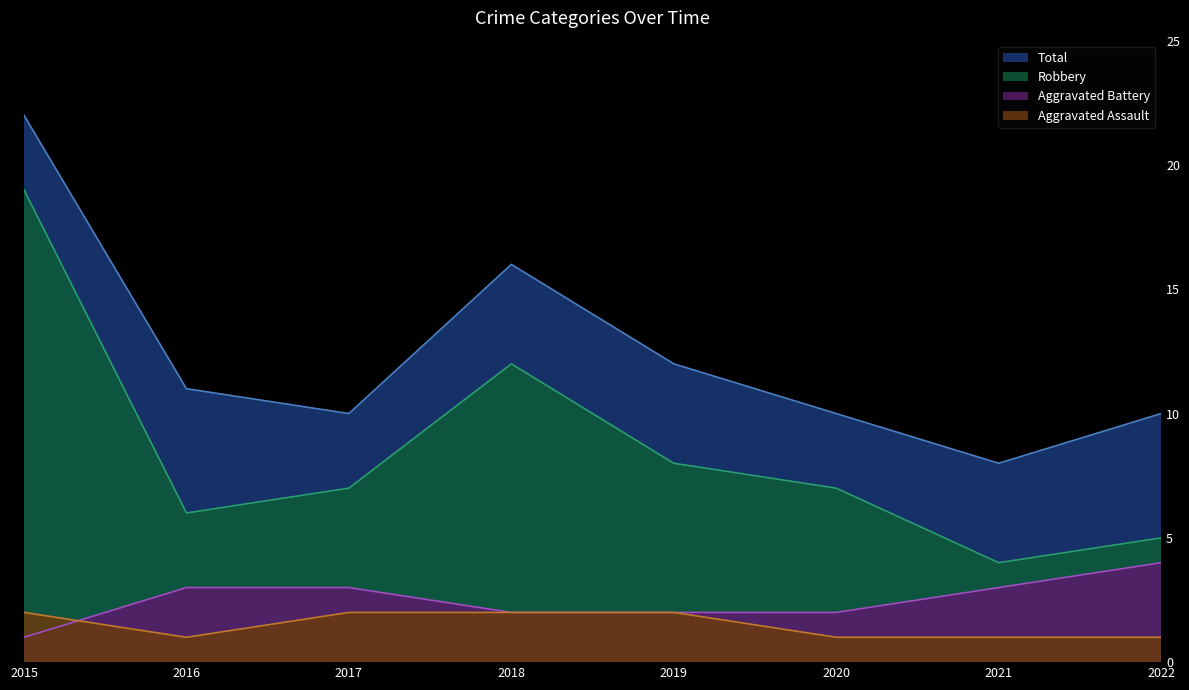

What is the sum of the Aggravated Battery values at 2015 and 2022?

5